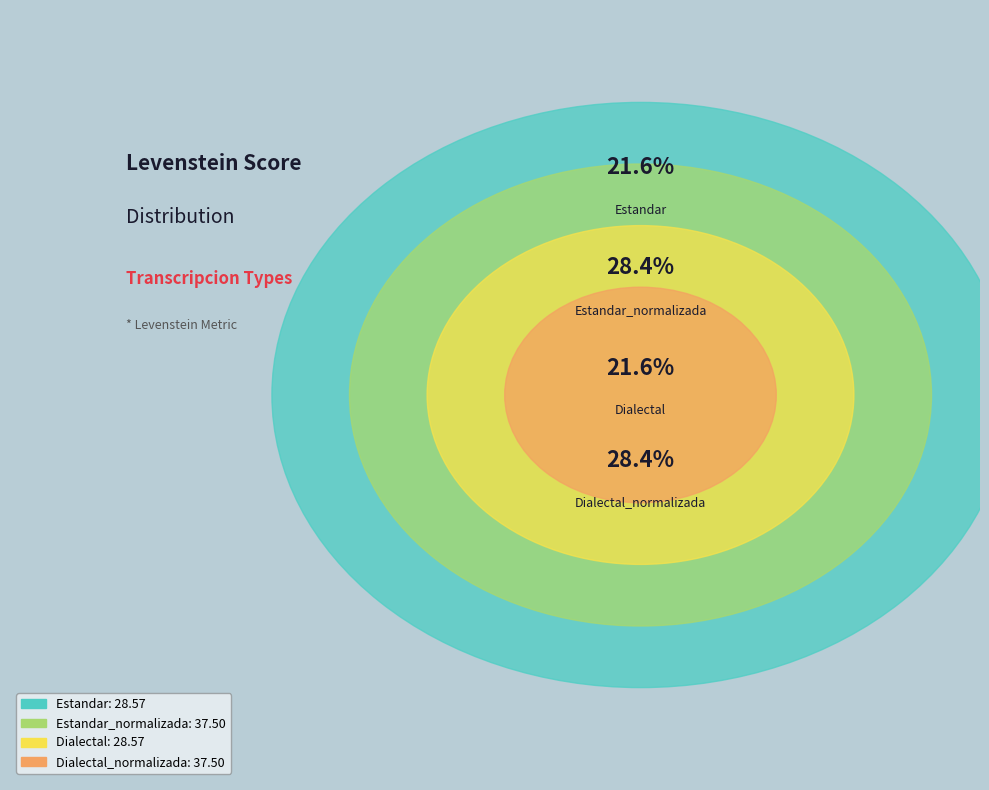

Does Estandar represent more than half of the total?

No